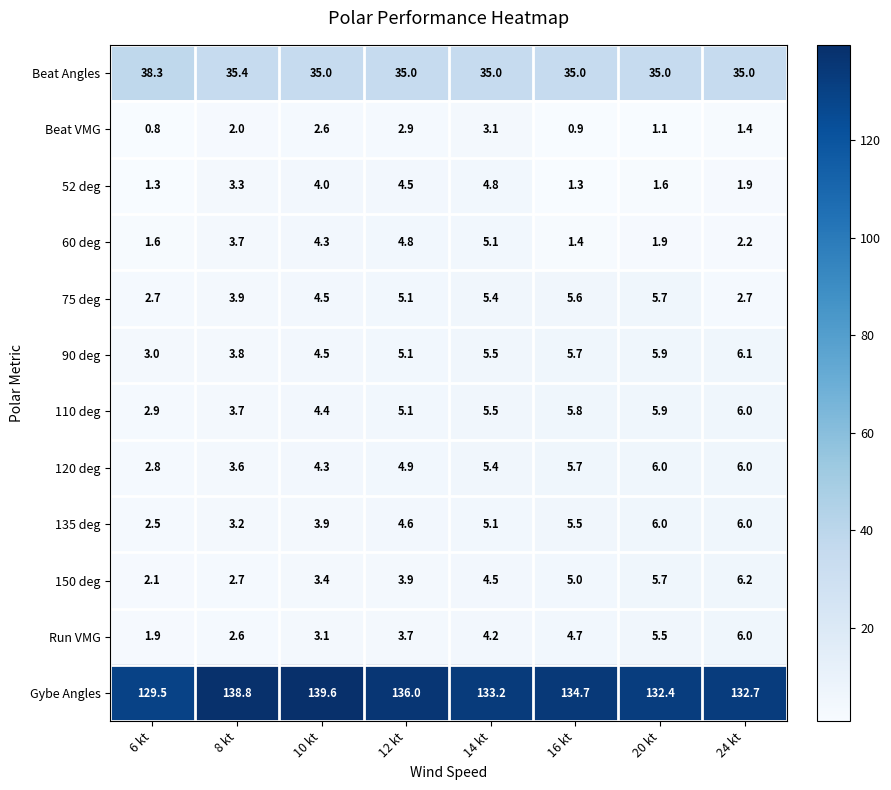

How many data points in 60 deg are less than 3?

4